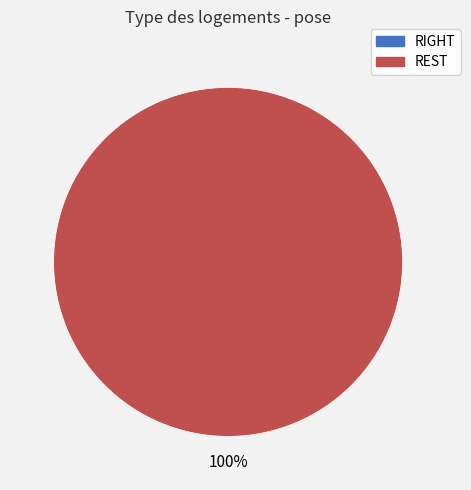

Which slice is the smallest?

RIGHT